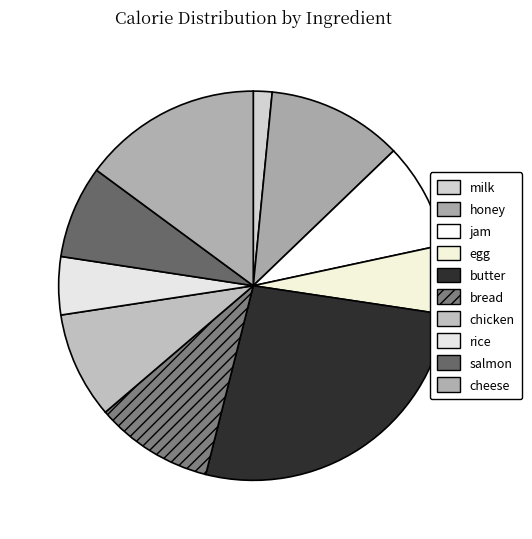

Which slice is the largest?

butter